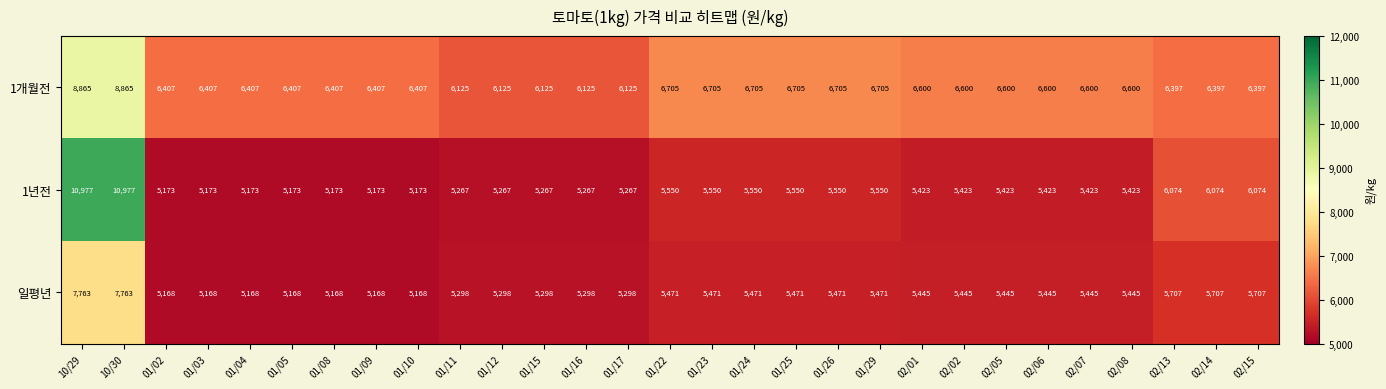

What is the approximate value of 일평년 at 02/02?

5445